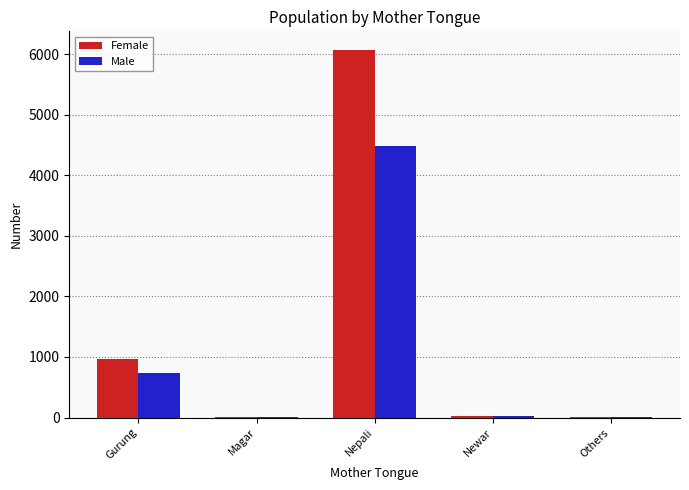

At which category is the sum across all series the highest?

Nepali